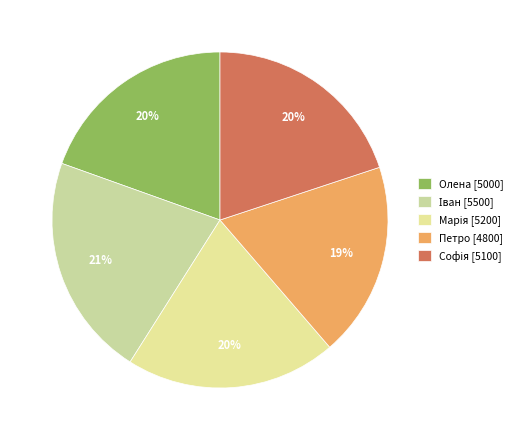

Combined, do Марія and Софія account for over 50%?

No